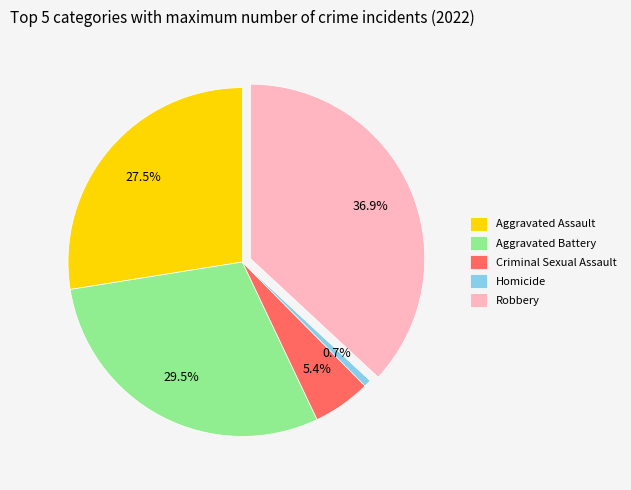

Which category has the biggest portion of the pie?

Robbery